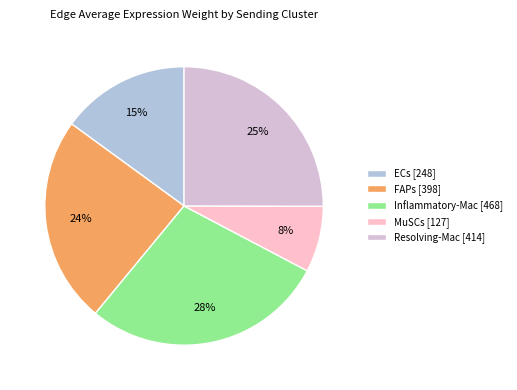

What is the ratio of the value at ECs [248] to the value at Inflammatory-Mac [468]?

0.5